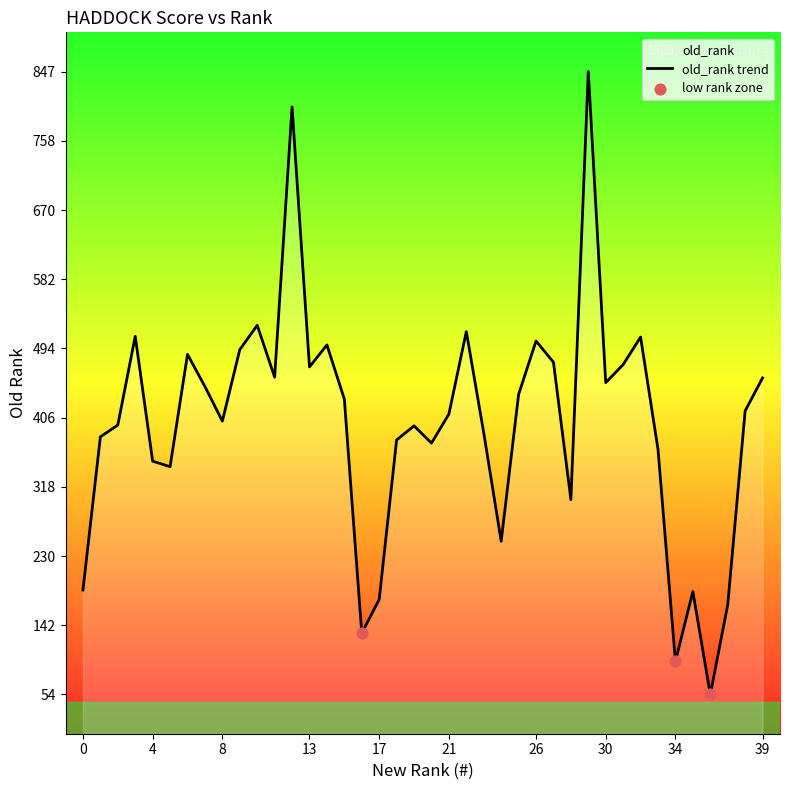

What is the change in value from 9 to 13?

-22